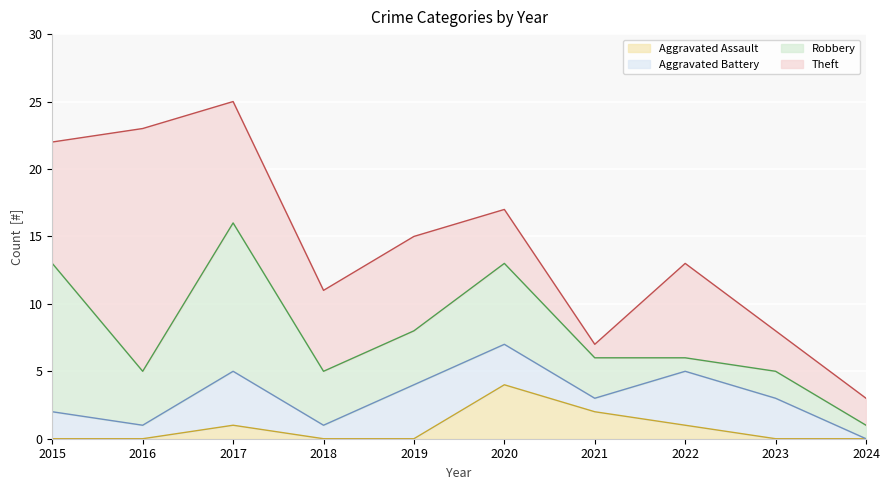

What is the sum of the Theft values at 2021 and 2020?

5